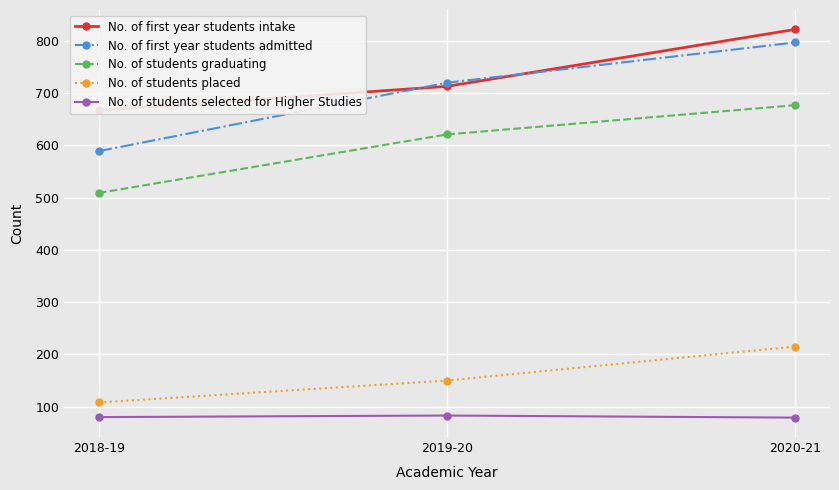

What is the sum of all No. of first year students intake values?

2202